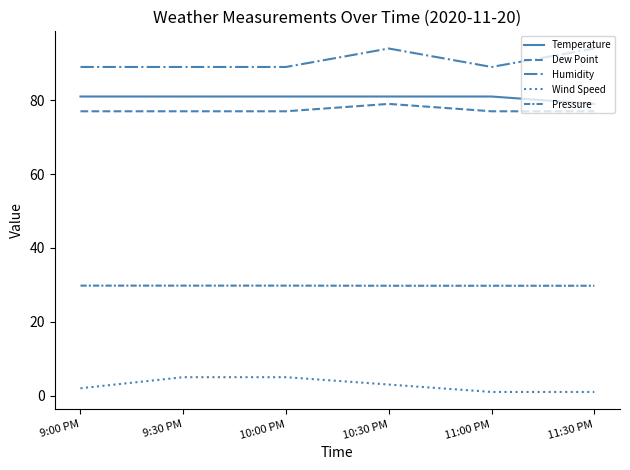

What position from the left is 9:30 PM?

2